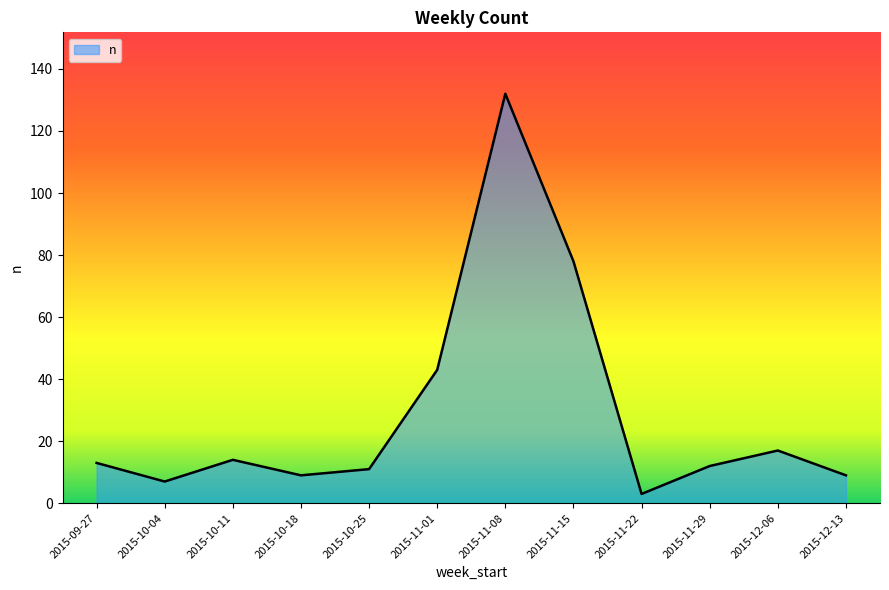

What value does the data have at 2015-09-27?

13